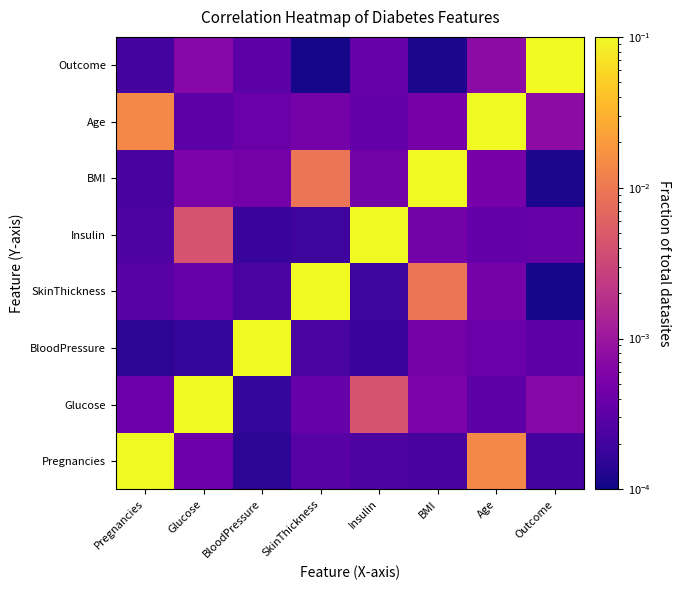

Reading left to right, transcribe all the data shown in this chart.

Pregnancies: Pregnancies=0.1	Glucose=0.0	BloodPressure=0.0	SkinThickness=0.0	Insulin=0.0	BMI=0.0	Age=0.0	Outcome=0.0
Glucose: Pregnancies=0.0	Glucose=0.1	BloodPressure=0.0	SkinThickness=0.0	Insulin=0.0	BMI=0.0	Age=0.0	Outcome=0.0
BloodPressure: Pregnancies=0.0	Glucose=0.0	BloodPressure=0.1	SkinThickness=0.0	Insulin=0.0	BMI=0.0	Age=0.0	Outcome=0.0
SkinThickness: Pregnancies=0.0	Glucose=0.0	BloodPressure=0.0	SkinThickness=0.1	Insulin=0.0	BMI=0.0	Age=0.0	Outcome=0.0
Insulin: Pregnancies=0.0	Glucose=0.0	BloodPressure=0.0	SkinThickness=0.0	Insulin=0.1	BMI=0.0	Age=0.0	Outcome=0.0
BMI: Pregnancies=0.0	Glucose=0.0	BloodPressure=0.0	SkinThickness=0.0	Insulin=0.0	BMI=0.1	Age=0.0	Outcome=0.0
Age: Pregnancies=0.0	Glucose=0.0	BloodPressure=0.0	SkinThickness=0.0	Insulin=0.0	BMI=0.0	Age=0.1	Outcome=0.0
Outcome: Pregnancies=0.0	Glucose=0.0	BloodPressure=0.0	SkinThickness=0.0	Insulin=0.0	BMI=0.0	Age=0.0	Outcome=0.1